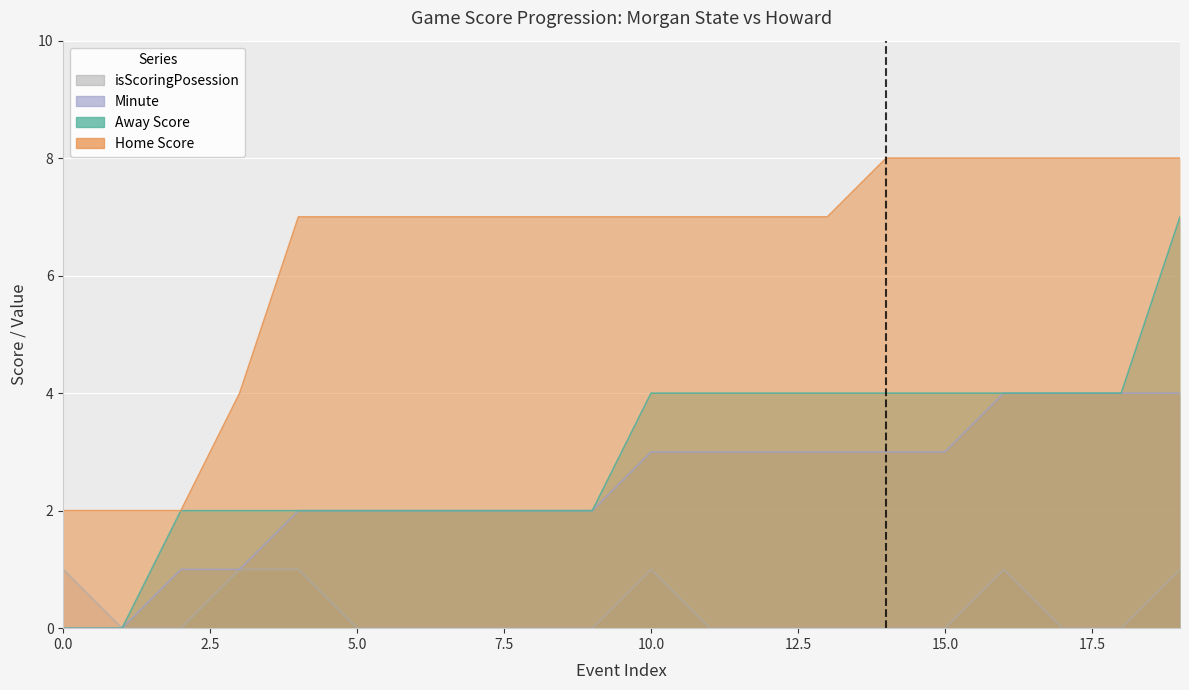

How many distinct data groups are displayed?

4